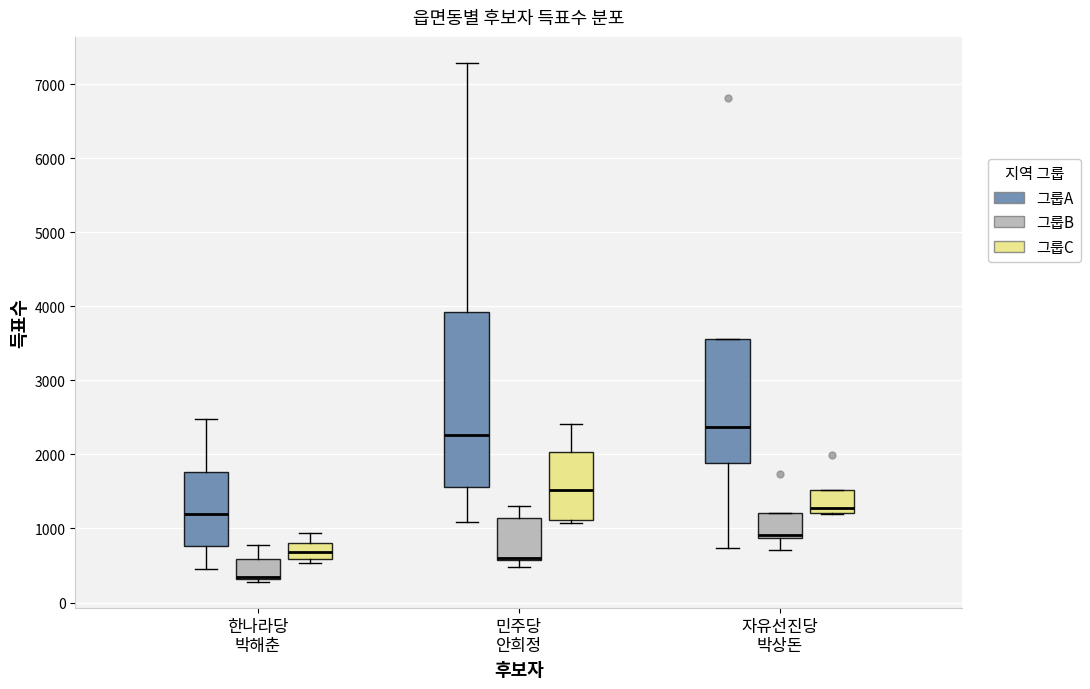

Reading left to right, transcribe this box plot: for each box, give where its median line is, the range the box spans, and where its two whiskers end, as read against the y-axis. The values are not printed on the chart, so give them approximately, as read against the axis.

한나라당 박해춘 (그룹A): median 1200, box 800 to 1800, whiskers 400 to 2500
한나라당 박해춘 (그룹B): median 300 (drawn on the box's lower edge), box 300 to 600, whiskers 300 (just below the box's lower edge) to 800
한나라당 박해춘 (그룹C): median 700, box 600 to 800, whiskers 500 to 900
민주당 안희정 (그룹A): median 2300, box 1600 to 3900, whiskers 1100 to 7300
민주당 안희정 (그룹B): median 600 (drawn on the box's lower edge), box 600 to 1100, whiskers 500 to 1300
민주당 안희정 (그룹C): median 1500, box 1100 to 2000, whiskers 1100 (just below the box's lower edge) to 2400
자유선진당 박상돈 (그룹A): median 2400, box 1900 to 3600, whiskers 700 to 3600
자유선진당 박상돈 (그룹B): median 900 (just above the box's lower edge), box 900 to 1200, whiskers 700 to 1200
자유선진당 박상돈 (그룹C): median 1300, box 1200 to 1500, whiskers 1200 to 1500